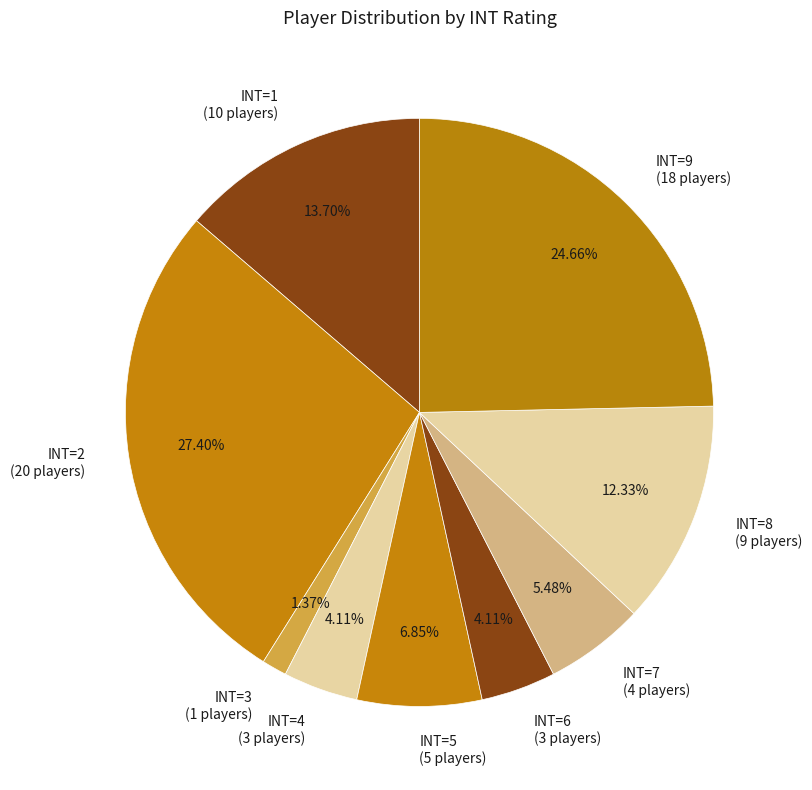

Does any single category account for the majority?

No